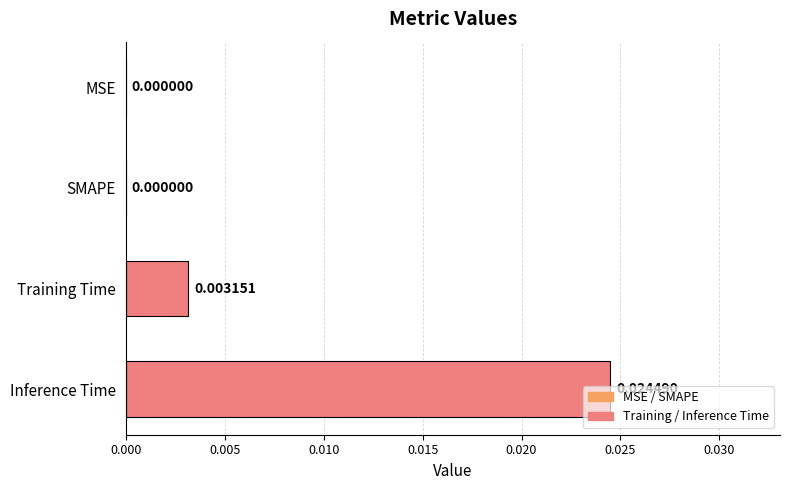

How many distinct data groups are displayed?

1